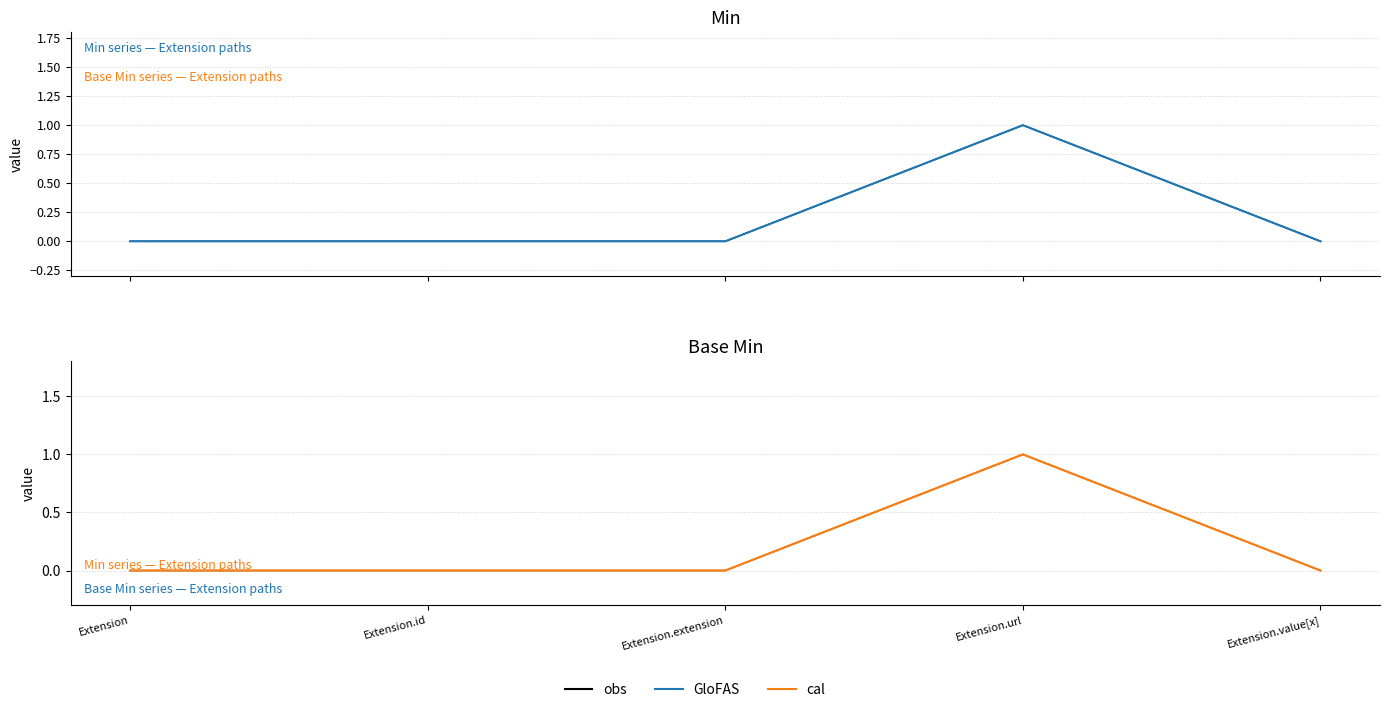

Between Extension.id and Extension.url, which is larger?

Extension.url